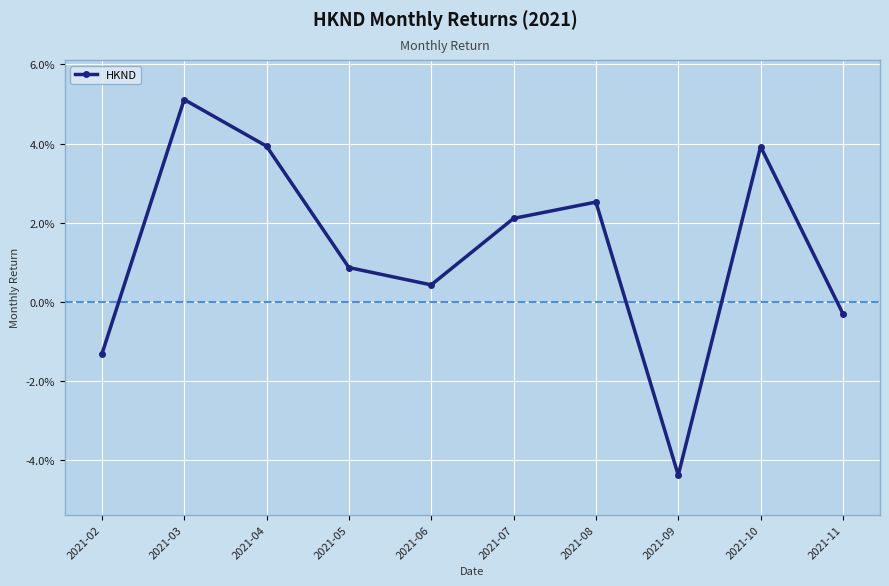

Does the chart have visible grid lines?

Yes